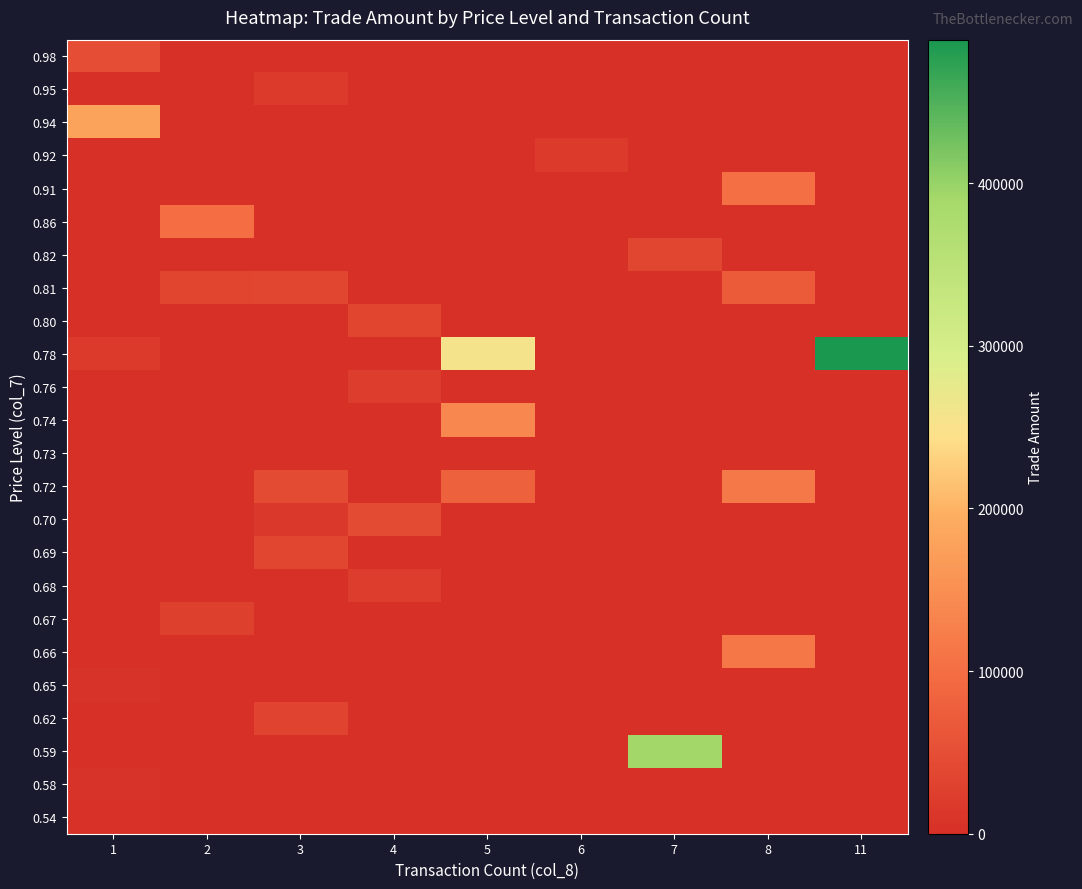

What is the greatest value displayed?

488230